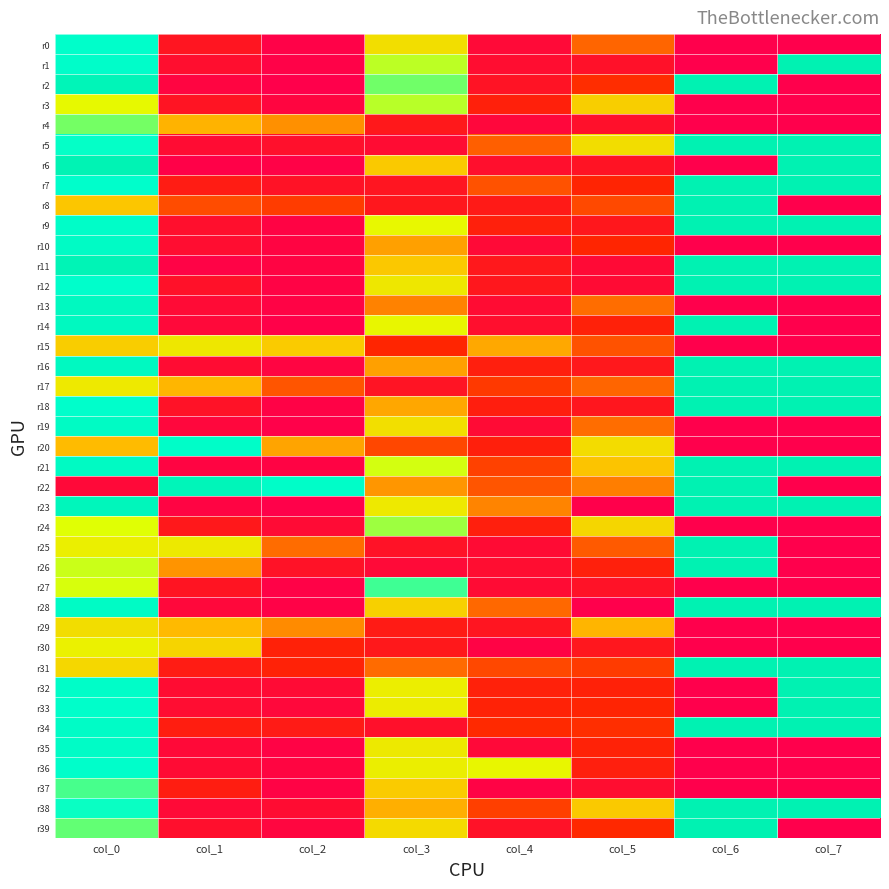

Reading left to right, transcribe all the data shown in this chart.

r0: col_0=0.8	col_1=0.2	col_2=0.0	col_3=0.6	col_4=0.1	col_5=0.4	col_6=0.0	col_7=0.0
r1: col_0=0.8	col_1=0.1	col_2=0.0	col_3=0.7	col_4=0.1	col_5=0.1	col_6=0.0	col_7=1.0
r2: col_0=1.0	col_1=0.0	col_2=0.0	col_3=0.8	col_4=0.2	col_5=0.3	col_6=1.0	col_7=0.0
r3: col_0=0.7	col_1=0.2	col_2=0.0	col_3=0.7	col_4=0.3	col_5=0.6	col_6=0.0	col_7=0.0
r4: col_0=0.8	col_1=0.5	col_2=0.5	col_3=0.2	col_4=0.1	col_5=0.1	col_6=0.0	col_7=0.0
r5: col_0=0.8	col_1=0.1	col_2=0.1	col_3=0.1	col_4=0.4	col_5=0.6	col_6=1.0	col_7=1.0
r6: col_0=1.0	col_1=0.0	col_2=0.0	col_3=0.6	col_4=0.1	col_5=0.2	col_6=0.0	col_7=1.0
r7: col_0=0.8	col_1=0.2	col_2=0.1	col_3=0.2	col_4=0.4	col_5=0.3	col_6=1.0	col_7=1.0
r8: col_0=0.6	col_1=0.4	col_2=0.3	col_3=0.2	col_4=0.2	col_5=0.4	col_6=1.0	col_7=0.0
r9: col_0=0.8	col_1=0.1	col_2=0.0	col_3=0.7	col_4=0.3	col_5=0.2	col_6=1.0	col_7=1.0
r10: col_0=0.9	col_1=0.1	col_2=0.0	col_3=0.5	col_4=0.1	col_5=0.3	col_6=0.0	col_7=0.0
r11: col_0=1.0	col_1=0.0	col_2=0.0	col_3=0.6	col_4=0.2	col_5=0.1	col_6=1.0	col_7=1.0
r12: col_0=0.8	col_1=0.1	col_2=0.0	col_3=0.7	col_4=0.2	col_5=0.1	col_6=1.0	col_7=1.0
r13: col_0=0.9	col_1=0.1	col_2=0.0	col_3=0.4	col_4=0.1	col_5=0.4	col_6=0.0	col_7=0.0
r14: col_0=0.9	col_1=0.1	col_2=0.0	col_3=0.7	col_4=0.1	col_5=0.3	col_6=1.0	col_7=0.0
r15: col_0=0.6	col_1=0.7	col_2=0.6	col_3=0.3	col_4=0.5	col_5=0.4	col_6=0.0	col_7=0.0
r16: col_0=0.9	col_1=0.1	col_2=0.0	col_3=0.5	col_4=0.2	col_5=0.2	col_6=1.0	col_7=1.0
r17: col_0=0.7	col_1=0.5	col_2=0.4	col_3=0.2	col_4=0.3	col_5=0.4	col_6=1.0	col_7=1.0
r18: col_0=0.8	col_1=0.1	col_2=0.0	col_3=0.5	col_4=0.2	col_5=0.2	col_6=1.0	col_7=1.0
r19: col_0=0.9	col_1=0.1	col_2=0.0	col_3=0.6	col_4=0.1	col_5=0.4	col_6=0.0	col_7=0.0
r20: col_0=0.5	col_1=0.8	col_2=0.5	col_3=0.4	col_4=0.3	col_5=0.6	col_6=0.0	col_7=0.0
r21: col_0=0.9	col_1=0.0	col_2=0.0	col_3=0.7	col_4=0.3	col_5=0.6	col_6=1.0	col_7=1.0
r22: col_0=0.1	col_1=0.9	col_2=0.8	col_3=0.5	col_4=0.4	col_5=0.4	col_6=1.0	col_7=0.0
r23: col_0=0.9	col_1=0.0	col_2=0.0	col_3=0.7	col_4=0.5	col_5=0.0	col_6=1.0	col_7=1.0
r24: col_0=0.7	col_1=0.2	col_2=0.1	col_3=0.8	col_4=0.2	col_5=0.6	col_6=0.0	col_7=0.0
r25: col_0=0.7	col_1=0.7	col_2=0.4	col_3=0.1	col_4=0.1	col_5=0.4	col_6=1.0	col_7=0.0
r26: col_0=0.7	col_1=0.5	col_2=0.1	col_3=0.1	col_4=0.1	col_5=0.3	col_6=1.0	col_7=0.0
r27: col_0=0.7	col_1=0.2	col_2=0.0	col_3=0.8	col_4=0.1	col_5=0.1	col_6=0.0	col_7=0.0
r28: col_0=0.9	col_1=0.1	col_2=0.0	col_3=0.6	col_4=0.4	col_5=0.0	col_6=1.0	col_7=1.0
r29: col_0=0.6	col_1=0.5	col_2=0.5	col_3=0.2	col_4=0.2	col_5=0.5	col_6=0.0	col_7=0.0
r30: col_0=0.7	col_1=0.6	col_2=0.3	col_3=0.2	col_4=0.0	col_5=0.2	col_6=0.0	col_7=0.0
r31: col_0=0.6	col_1=0.2	col_2=0.3	col_3=0.4	col_4=0.4	col_5=0.3	col_6=1.0	col_7=1.0
r32: col_0=0.8	col_1=0.1	col_2=0.1	col_3=0.7	col_4=0.3	col_5=0.3	col_6=0.0	col_7=1.0
r33: col_0=0.8	col_1=0.1	col_2=0.1	col_3=0.7	col_4=0.3	col_5=0.3	col_6=0.0	col_7=1.0
r34: col_0=0.9	col_1=0.2	col_2=0.2	col_3=0.1	col_4=0.3	col_5=0.3	col_6=1.0	col_7=1.0
r35: col_0=0.9	col_1=0.1	col_2=0.0	col_3=0.7	col_4=0.1	col_5=0.3	col_6=0.0	col_7=0.0
r36: col_0=0.8	col_1=0.1	col_2=0.0	col_3=0.7	col_4=0.7	col_5=0.2	col_6=0.0	col_7=0.0
r37: col_0=0.8	col_1=0.2	col_2=0.0	col_3=0.6	col_4=0.0	col_5=0.1	col_6=0.0	col_7=0.0
r38: col_0=0.8	col_1=0.1	col_2=0.1	col_3=0.5	col_4=0.3	col_5=0.6	col_6=1.0	col_7=1.0
r39: col_0=0.8	col_1=0.1	col_2=0.1	col_3=0.6	col_4=0.1	col_5=0.3	col_6=1.0	col_7=0.0